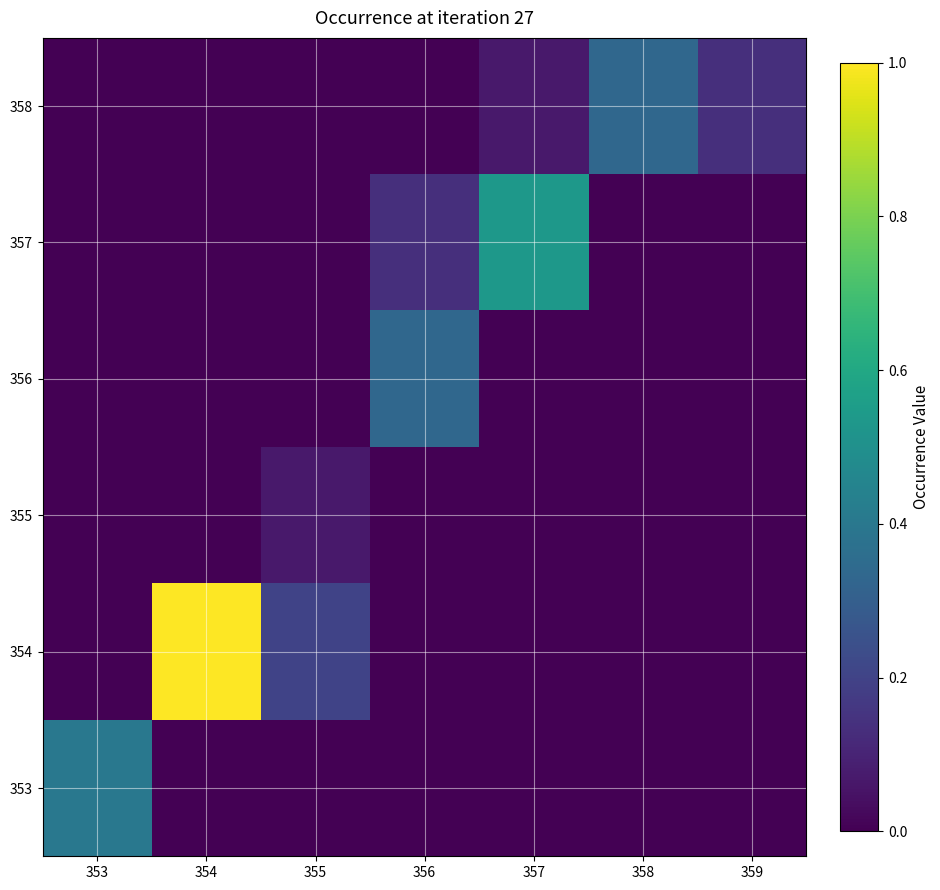

What is the total value across all series at 354?

1.0